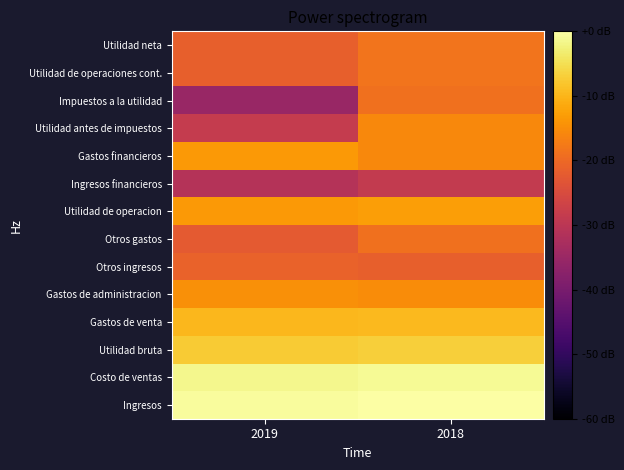

Which has a higher value, 2018 or 2019?

2018